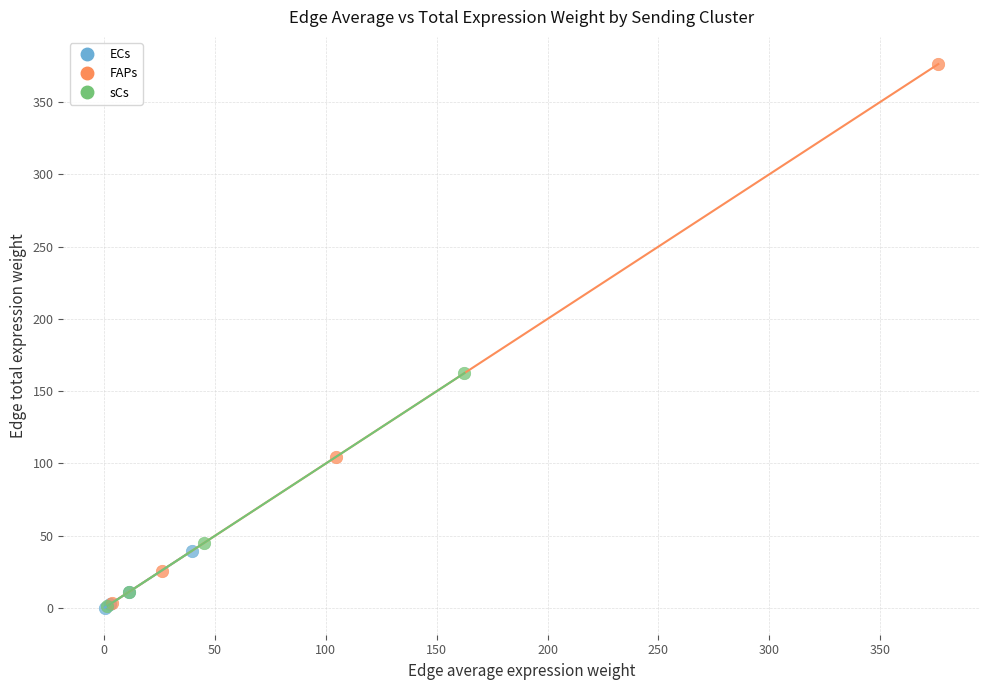

Which series reaches the maximum Y coordinate?

FAPs